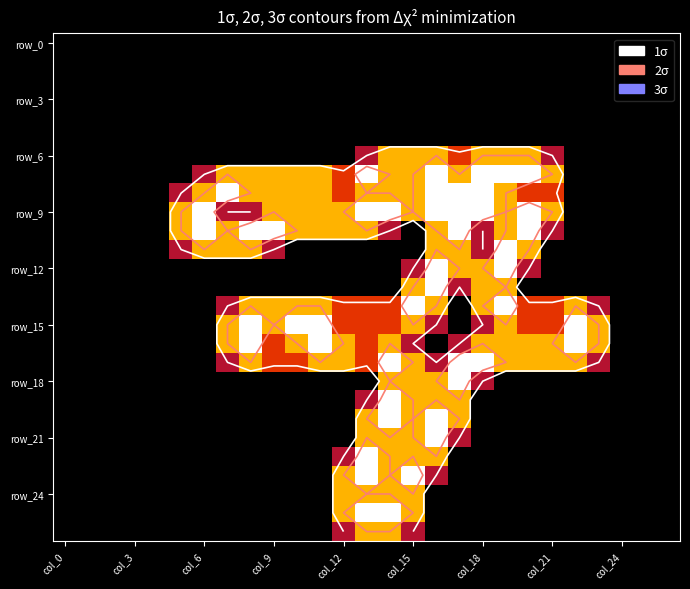

Which series has the largest total across all categories?

row_9